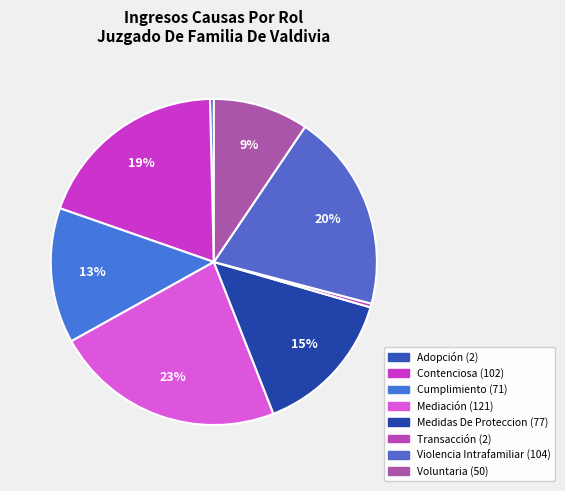

Is there a majority slice in this chart?

No